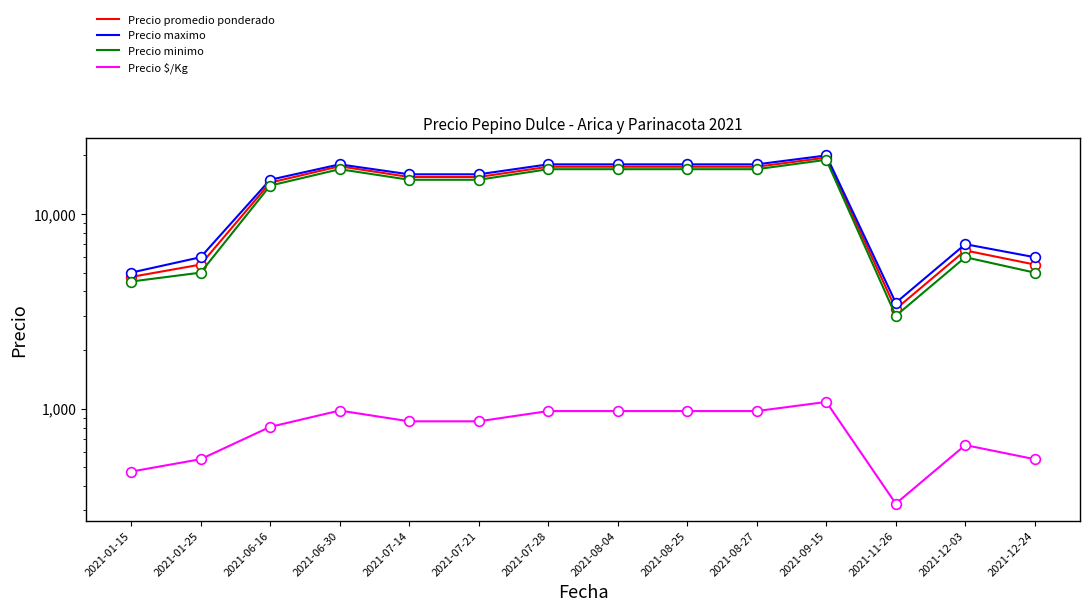

Which label corresponds to the smallest value in the chart?

2021-11-26